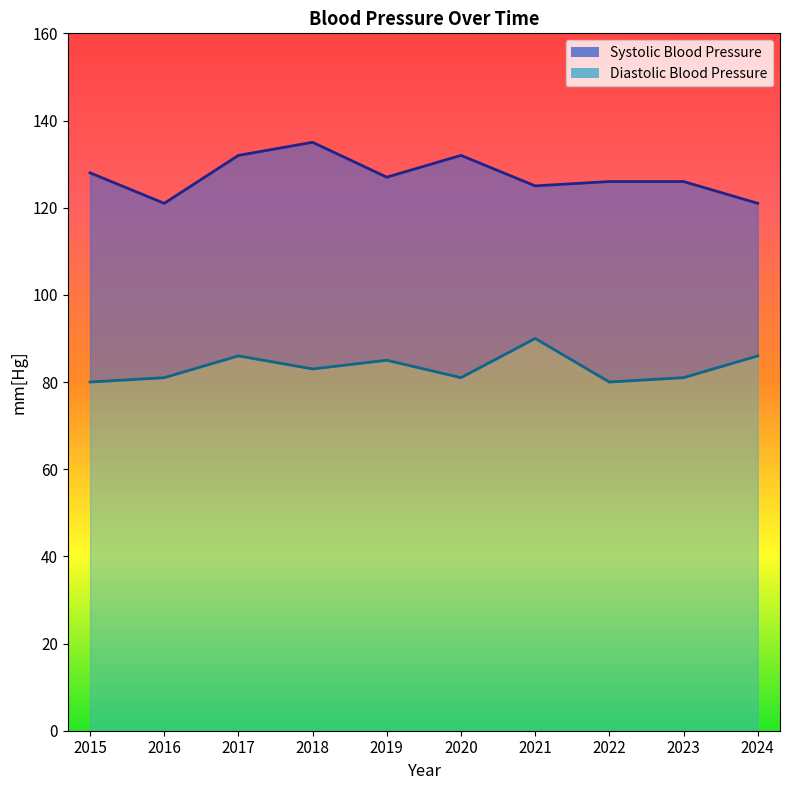

Reading left to right, transcribe all the data shown in this chart.

Diastolic Blood Pressure: 80	81	86	83	85	81	90	80	81	86
Systolic Blood Pressure: 128	121	132	135	127	132	125	126	126	121